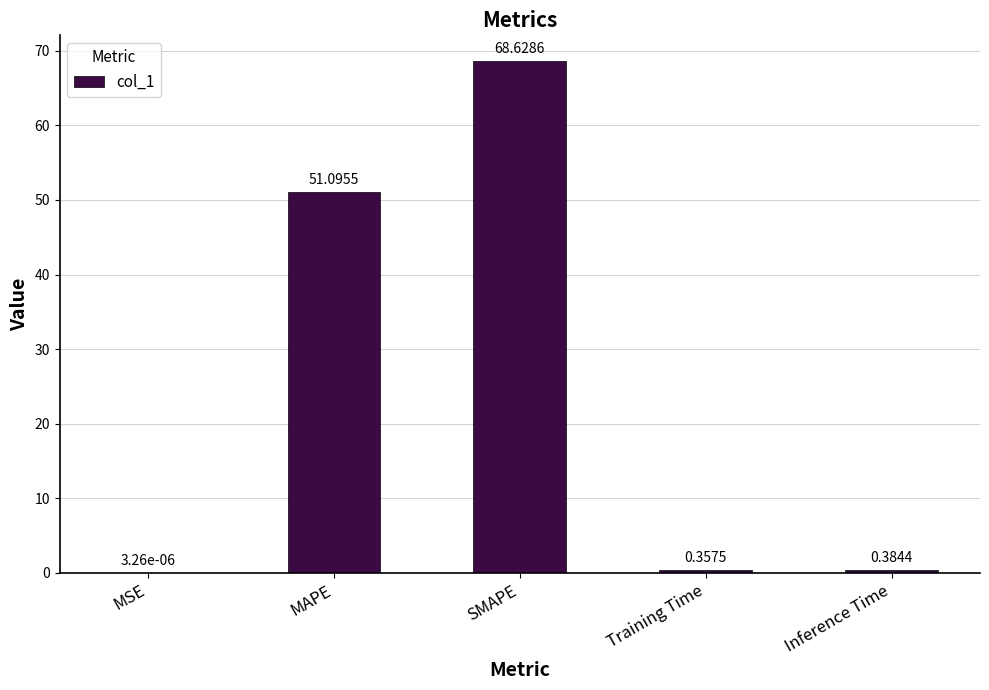

Which label corresponds to the largest value in the chart?

SMAPE